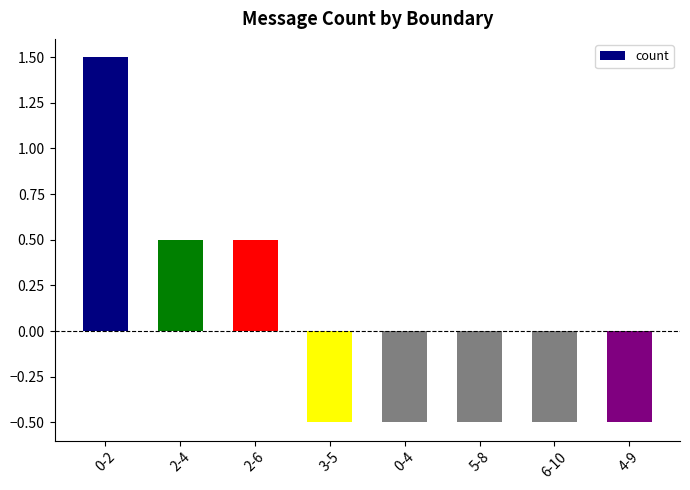

Reading left to right, list all the values displayed in this chart.

1.5	0.5	0.5	-0.5	-0.5	-0.5	-0.5	-0.5